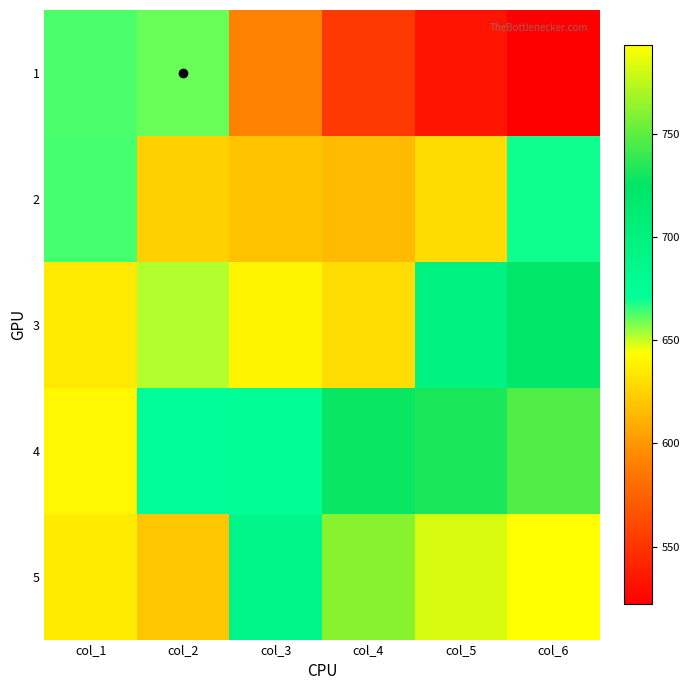

At how many categories does at least one series exceed 727?

3